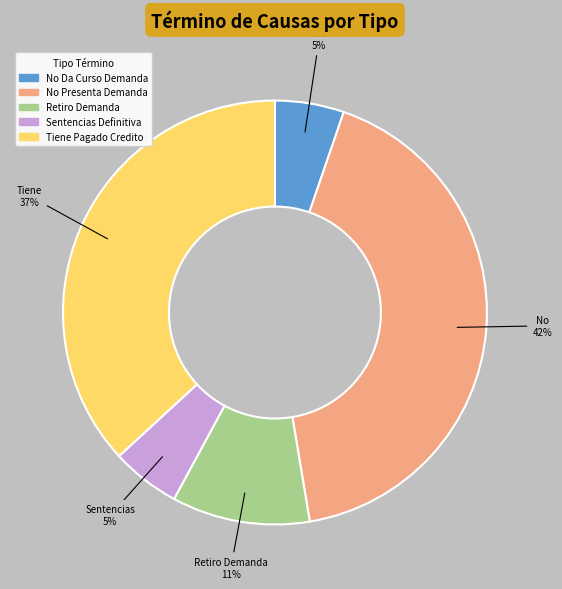

Between Sentencias Definitiva and Tiene Pagado Credito, which is larger?

Tiene Pagado Credito